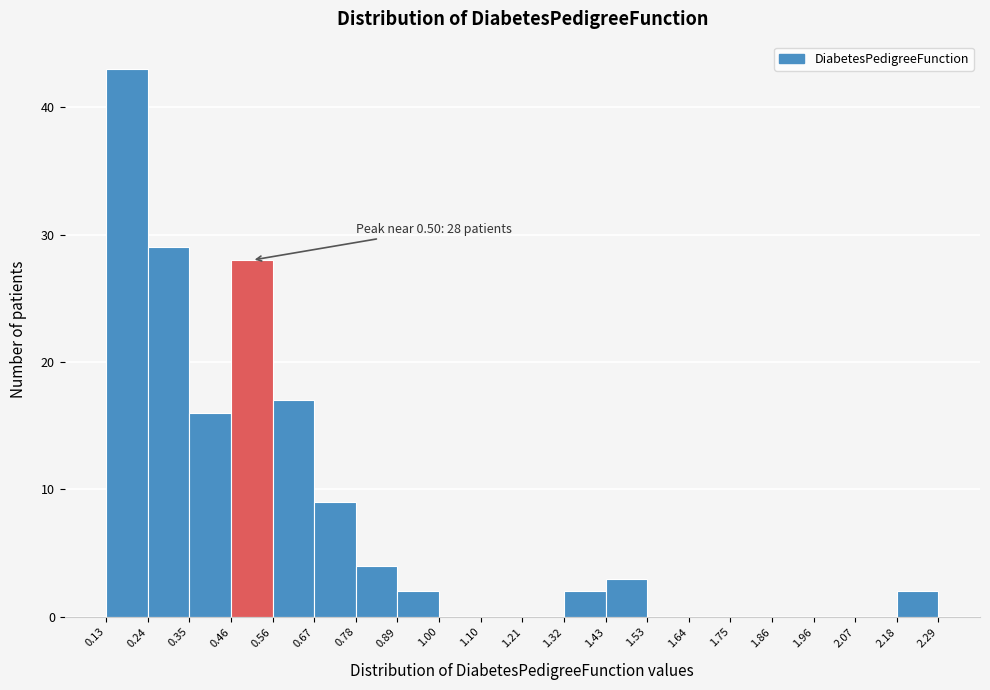

Which range on the x-axis has the tallest bar?

0.13 to 0.24